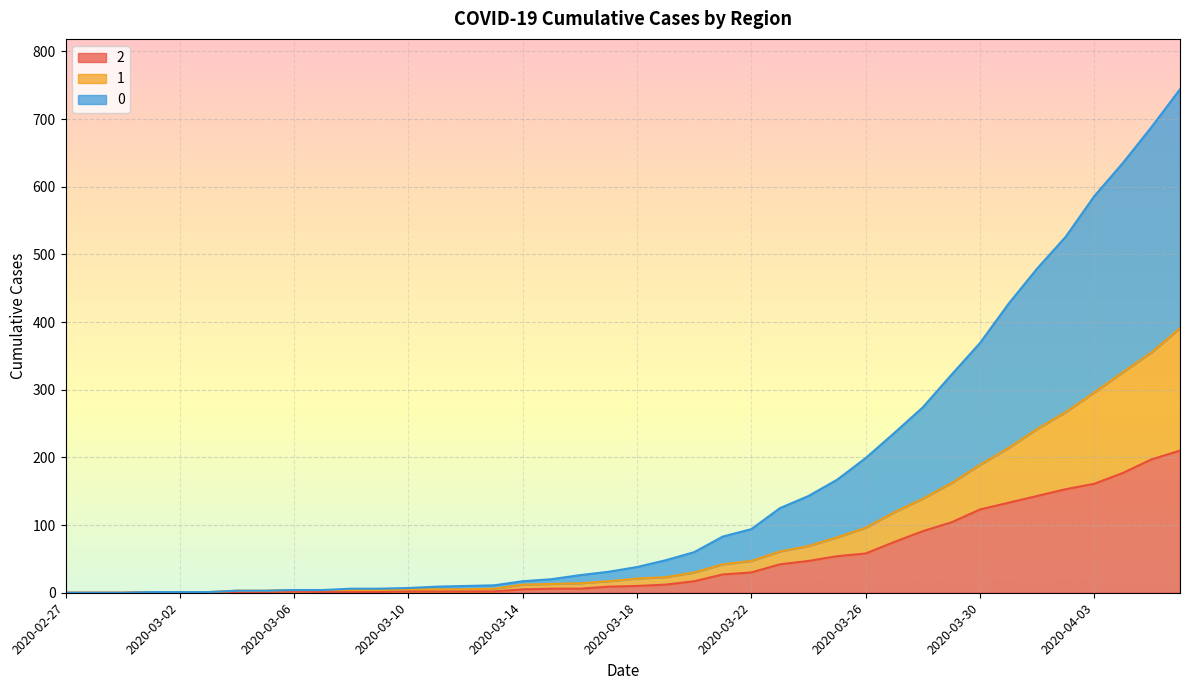

How many lines are shown in the chart?

3